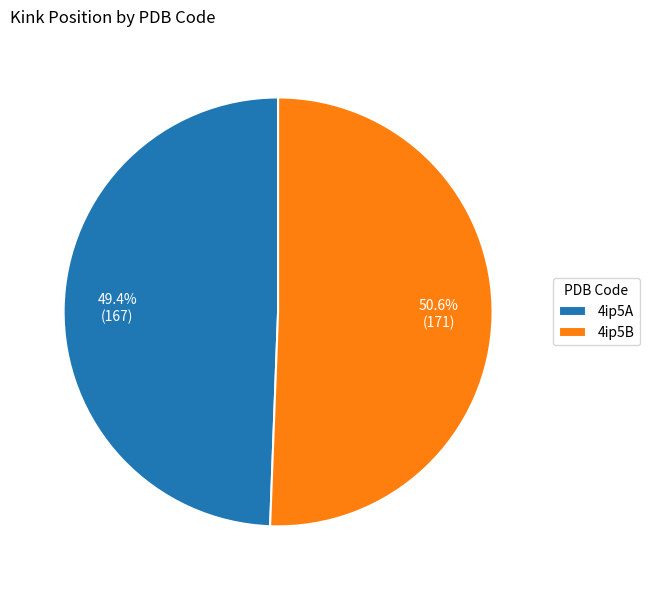

Combined, do 4ip5B and 4ip5A account for over 50%?

Yes